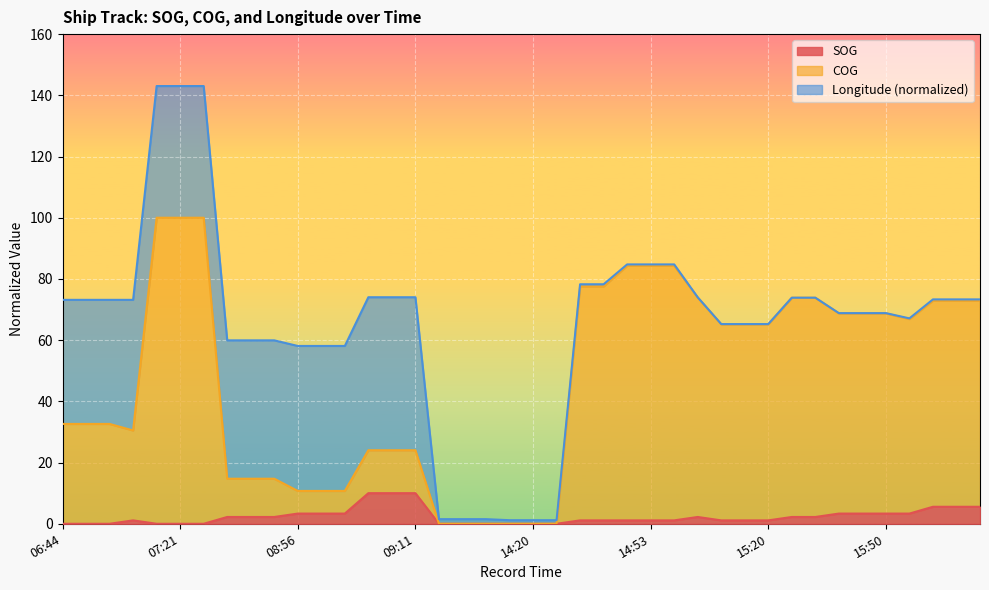

True or false: COG has a value of 65.2 at 15:20.

True